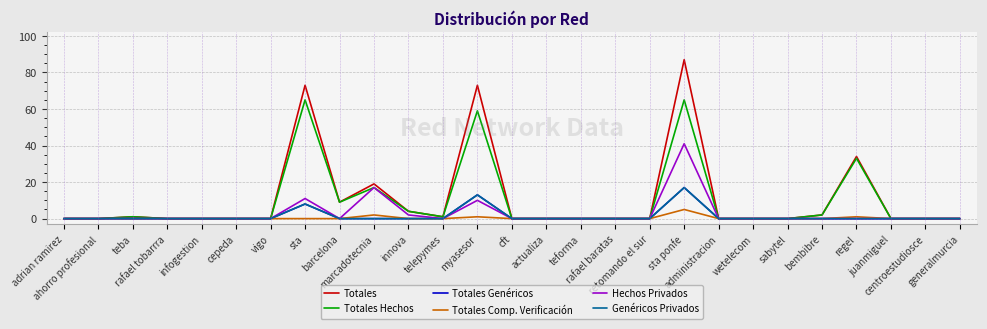

Reading left to right, extract all data points from this chart.

Totales: 0	0	1	0	0	0	0	73	9	19	4	1	73	0	0	0	0	0	87	0	0	0	2	34	0	0	0
Totales Hechos: 0	0	1	0	0	0	0	65	9	17	4	1	59	0	0	0	0	0	65	0	0	0	2	33	0	0	0
Totales Genéricos: 0	0	0	0	0	0	0	8	0	0	0	0	13	0	0	0	0	0	17	0	0	0	0	0	0	0	0
Totales Comp. Verificación: 0	0	0	0	0	0	0	0	0	2	0	0	1	0	0	0	0	0	5	0	0	0	0	1	0	0	0
Hechos Privados: 0	0	0	0	0	0	0	11	0	17	2	0	10	0	0	0	0	0	41	0	0	0	0	0	0	0	0
Genéricos Privados: 0	0	0	0	0	0	0	8	0	0	0	0	13	0	0	0	0	0	17	0	0	0	0	0	0	0	0